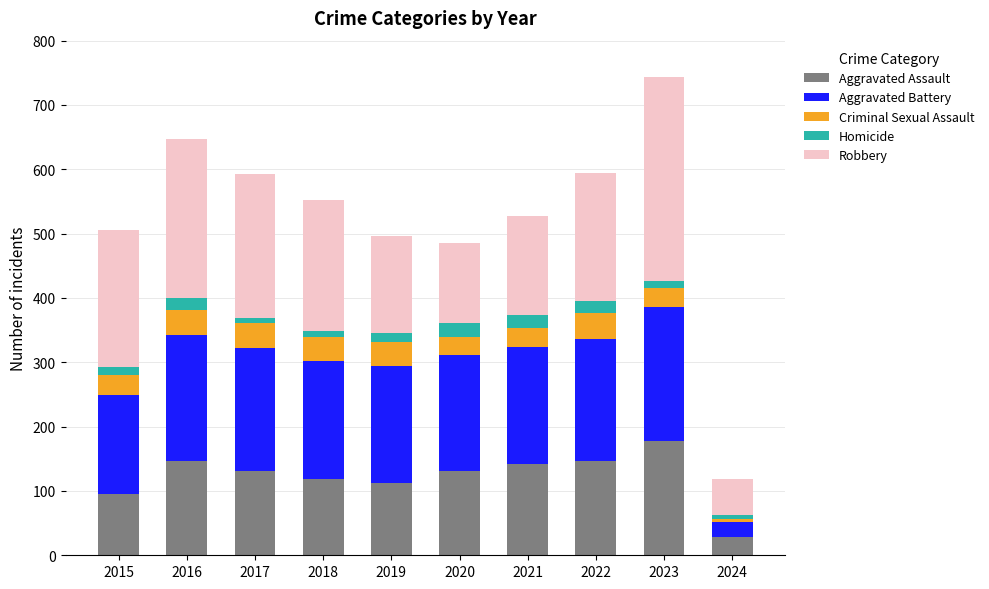

At which category is the sum across all series the highest?

2023